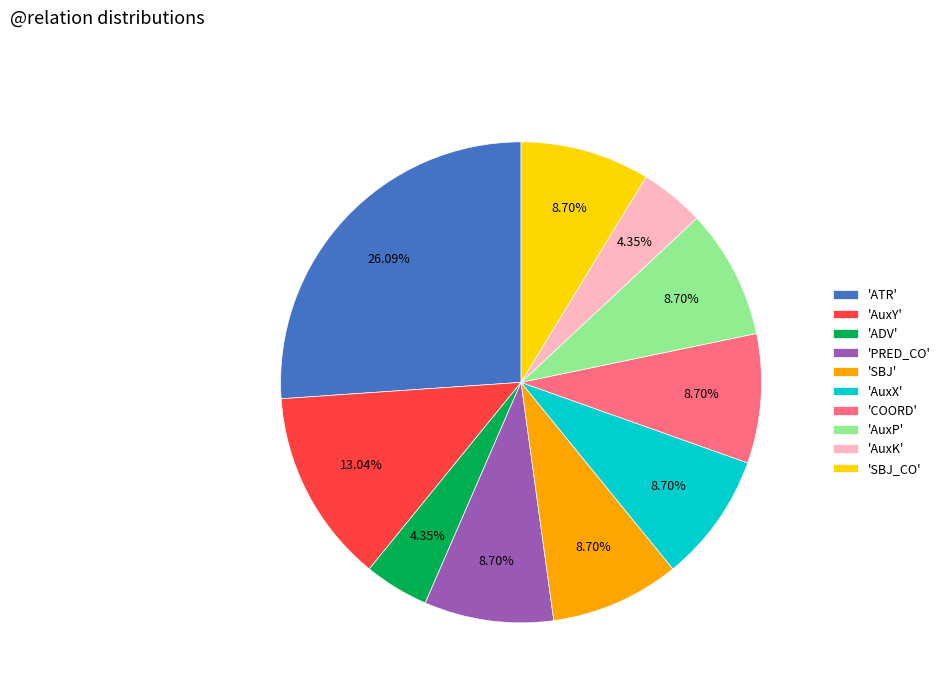

Combined, do 'ADV' and 'SBJ' account for over 50%?

No